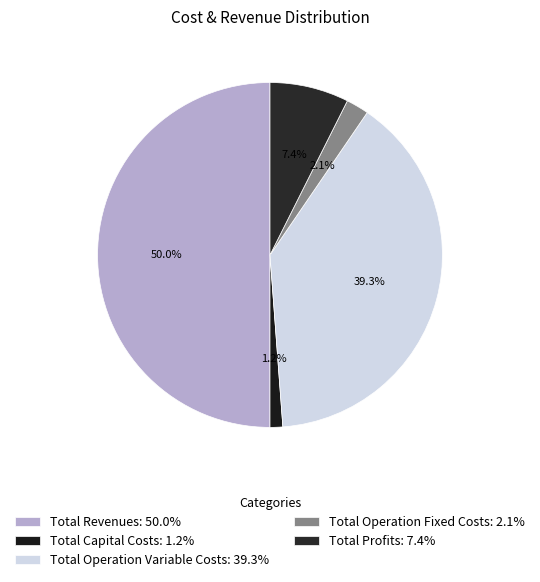

What percentage is the Total Operation Variable Costs slice, to the nearest percent?

39%